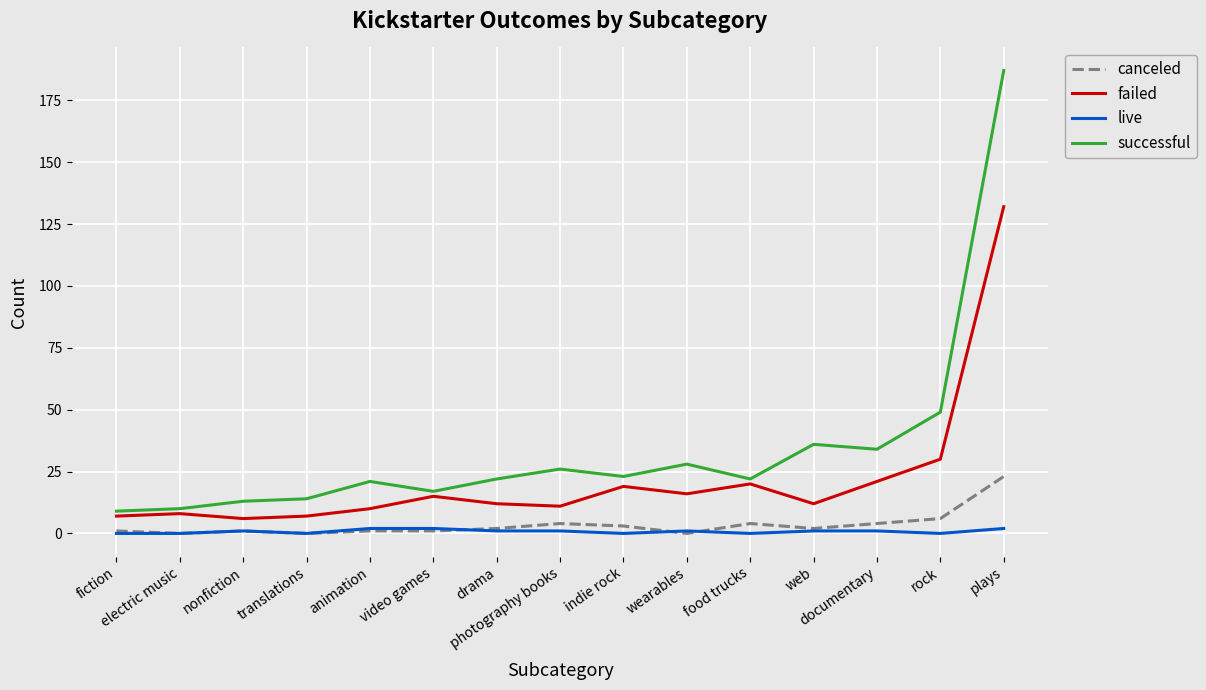

Is this an area chart (filled region under the line)?

No